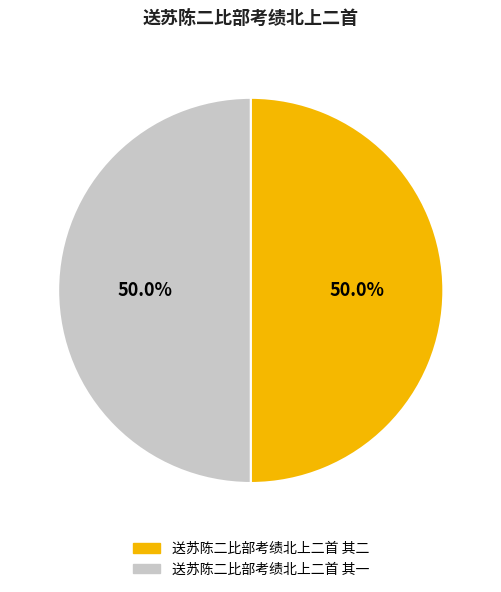

Count the number of slices in the pie.

2